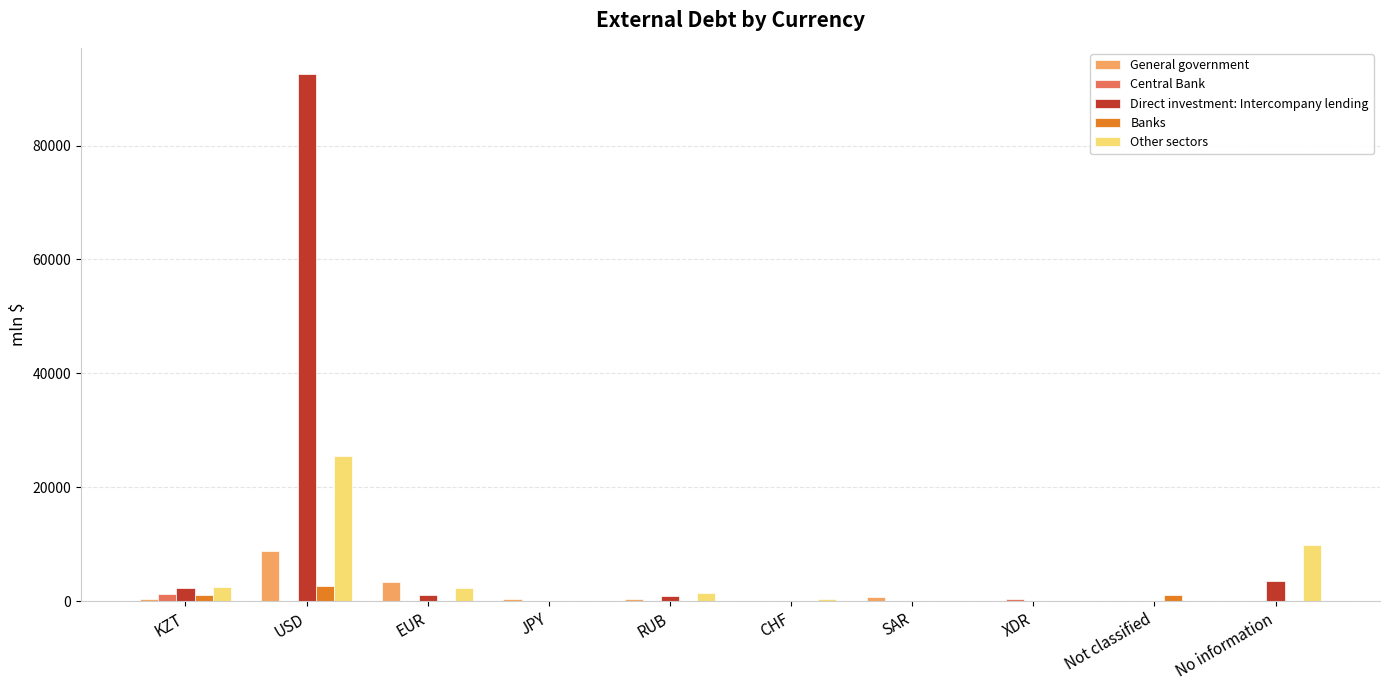

Where is Other sectors nearest to the value 12789?

No information